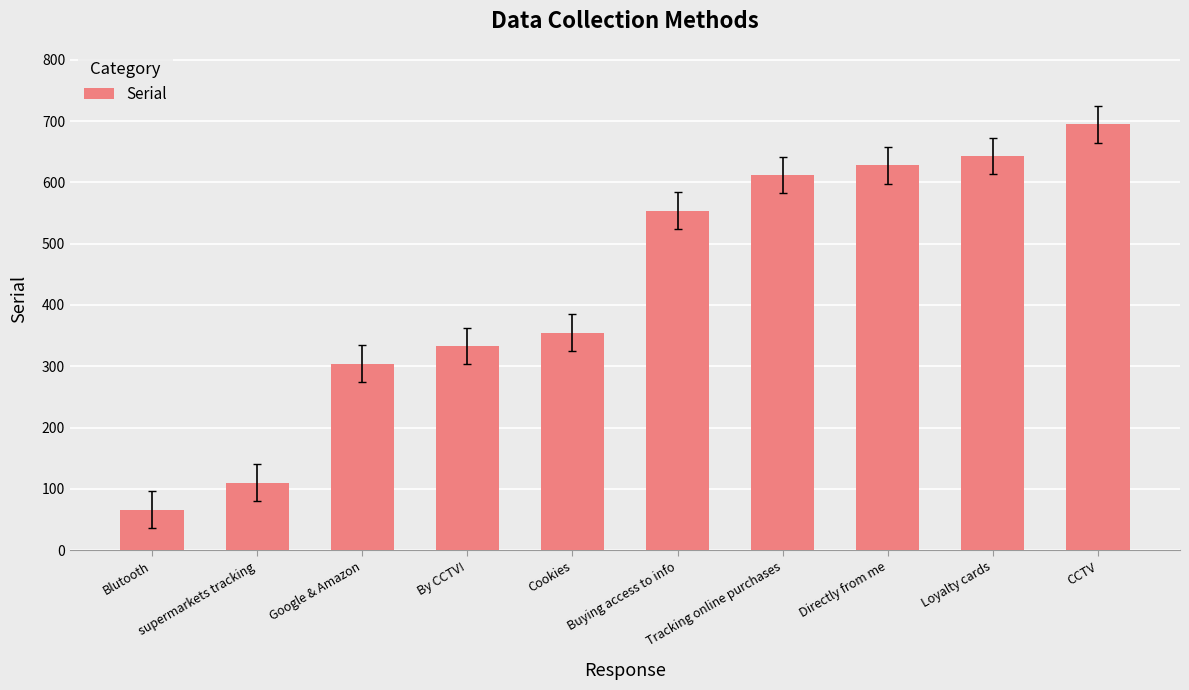

At which label is the value closest to 380?

Cookies